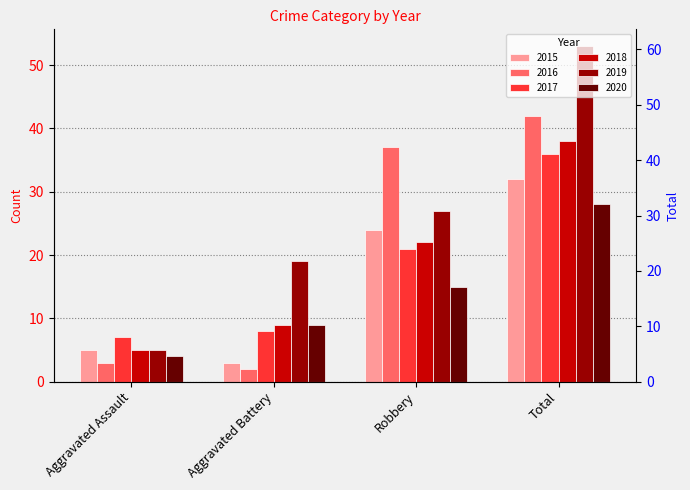

Between Aggravated Battery and Total, which series saw the biggest shift?

2016